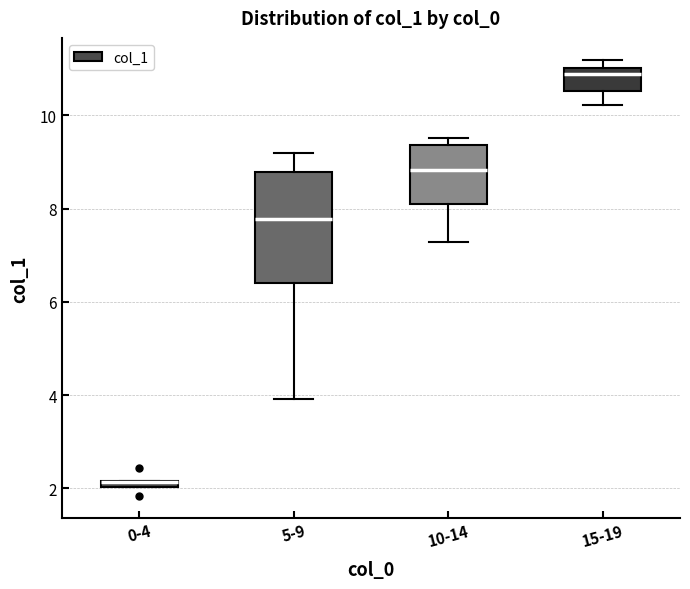

Comparing the boxes themselves (not the whiskers), which one is the tallest?

5-9